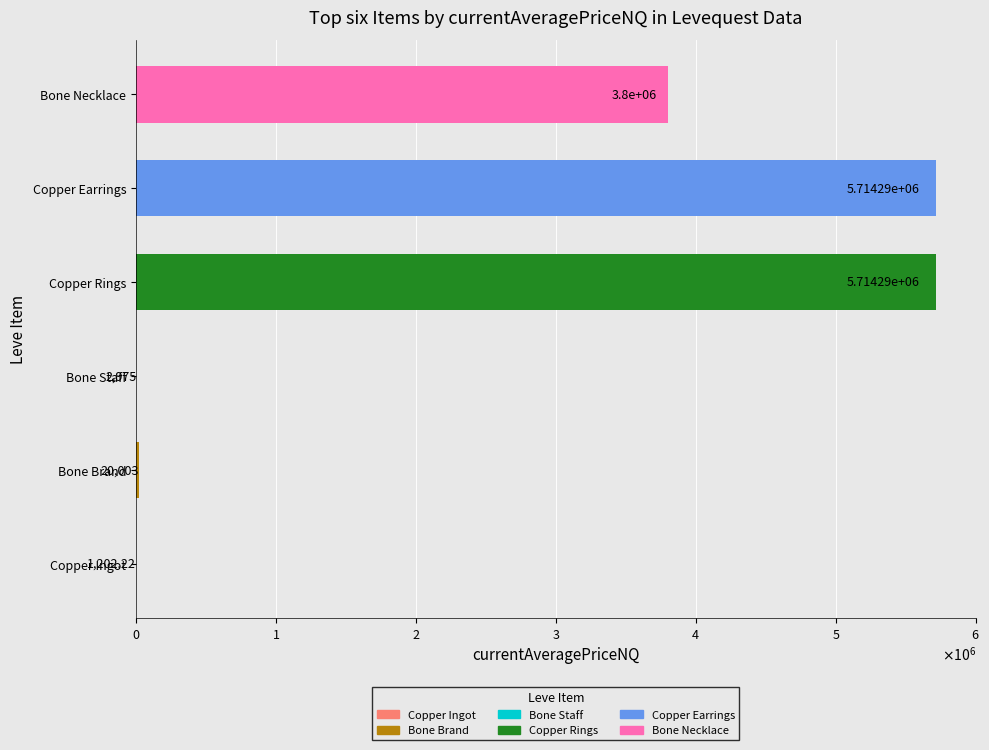

Which label corresponds to the smallest value in the chart?

Copper Ingot